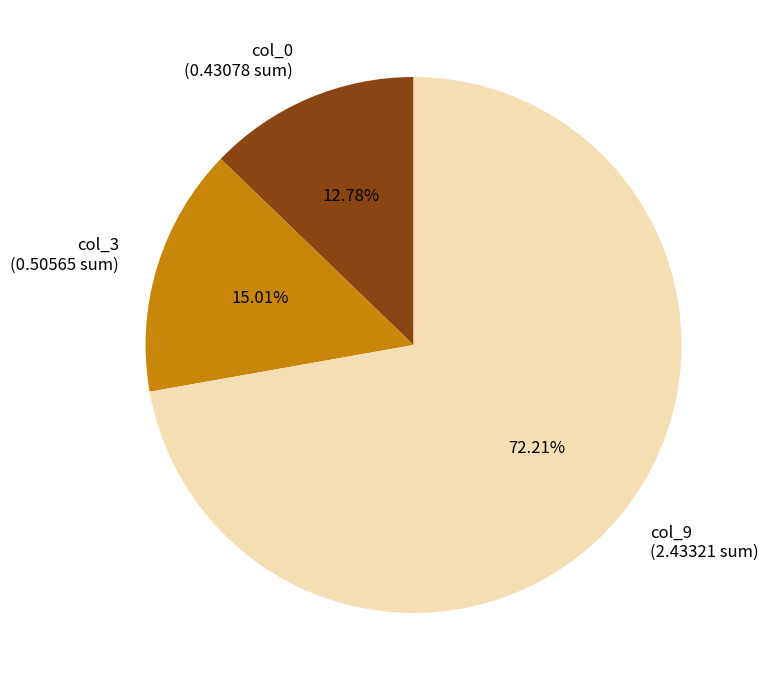

What is the majority slice?

col_9